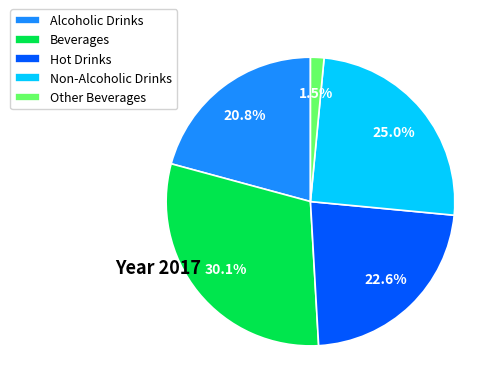

Does Other Beverages account for over 50% of the chart?

No